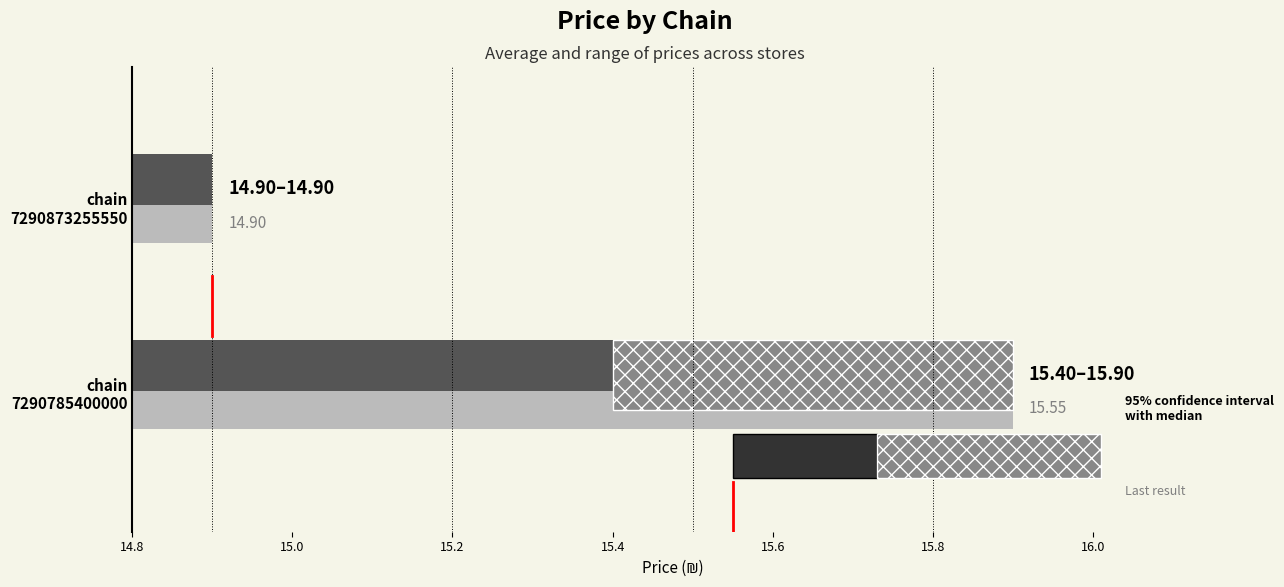

Between 5 and 3, which is larger?

5